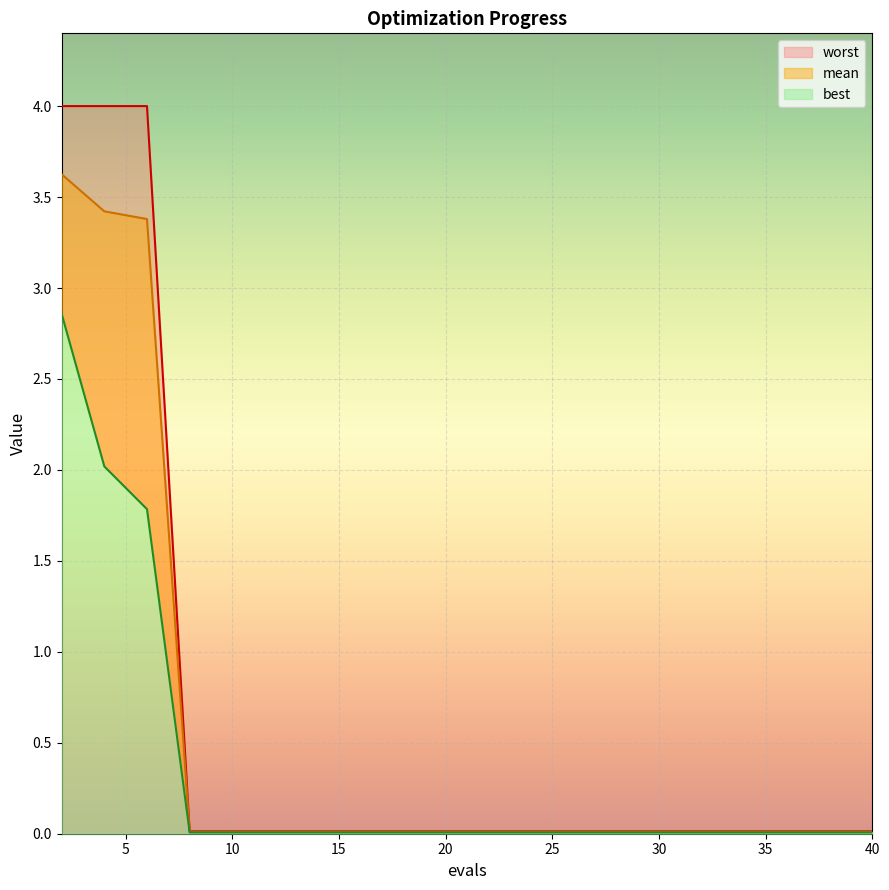

Which label corresponds to the largest value in the chart?

2